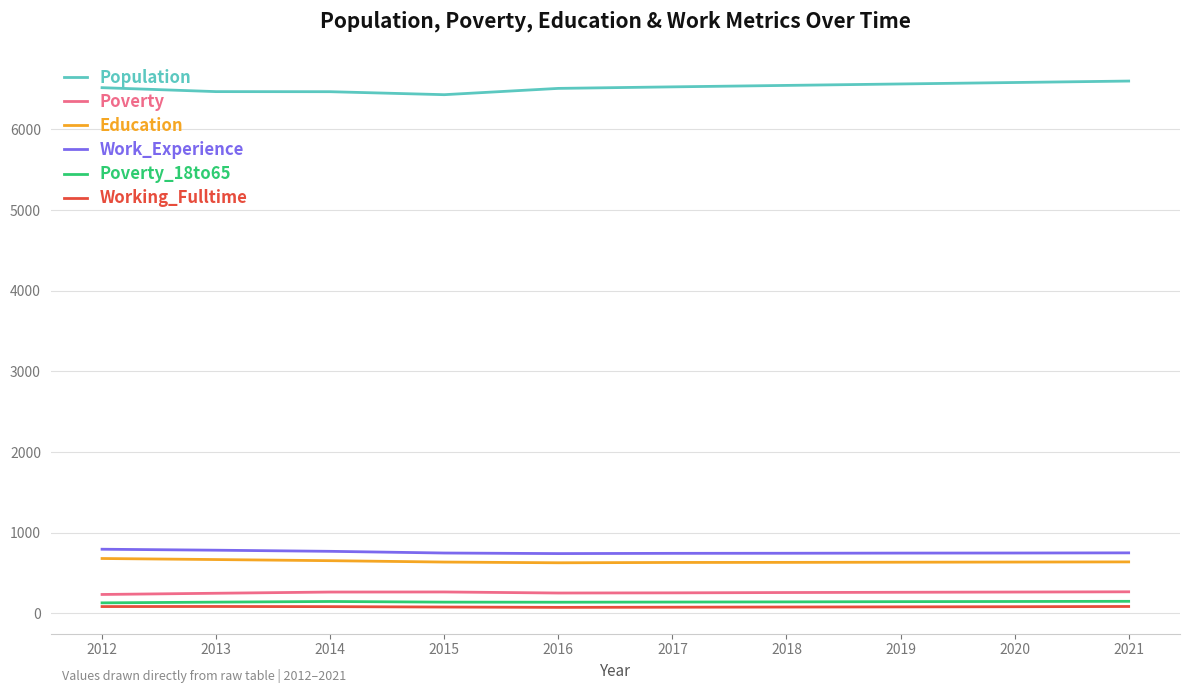

Which series has the widest spread of values?

Population